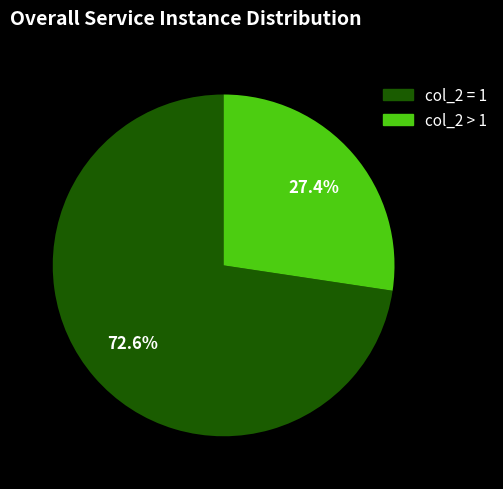

Is there a majority slice in this chart?

Yes